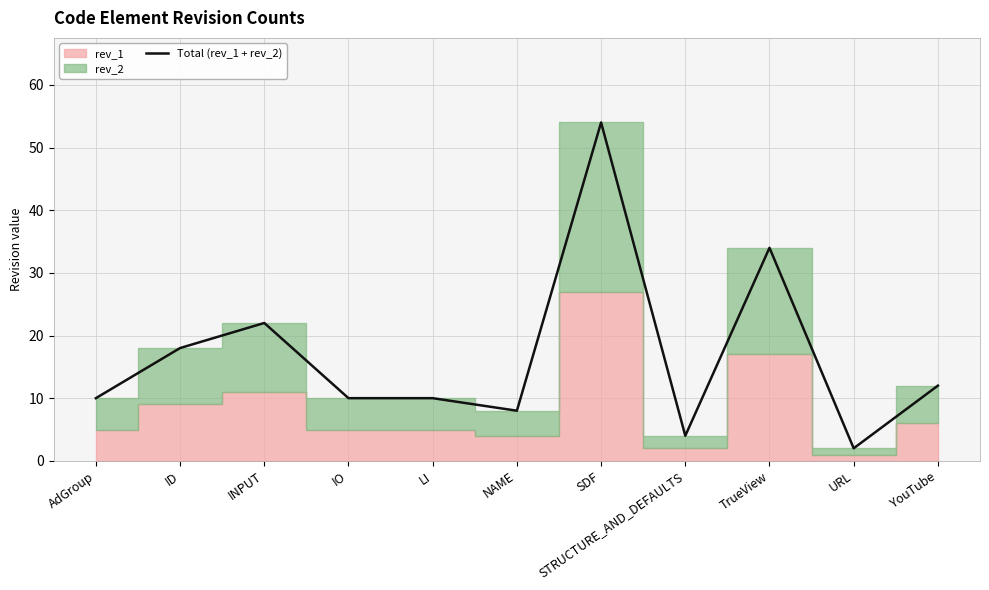

List the labels in order of value, smallest first.

URL, STRUCTURE_AND_DEFAULTS, NAME, AdGroup, IO, LI, YouTube, ID, INPUT, TrueView, SDF